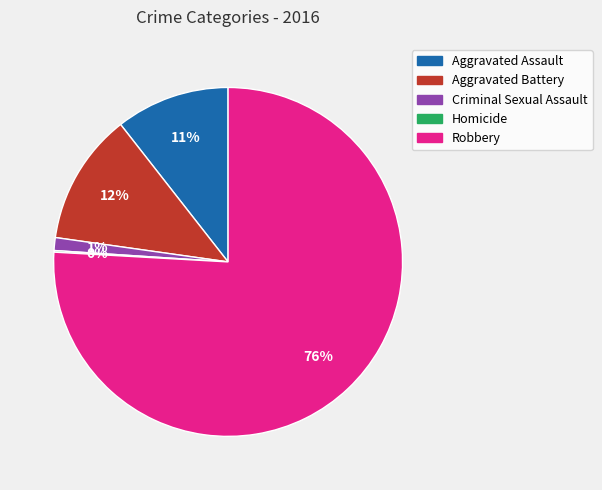

Is it true that Criminal Sexual Assault is 11% of the pie?

False